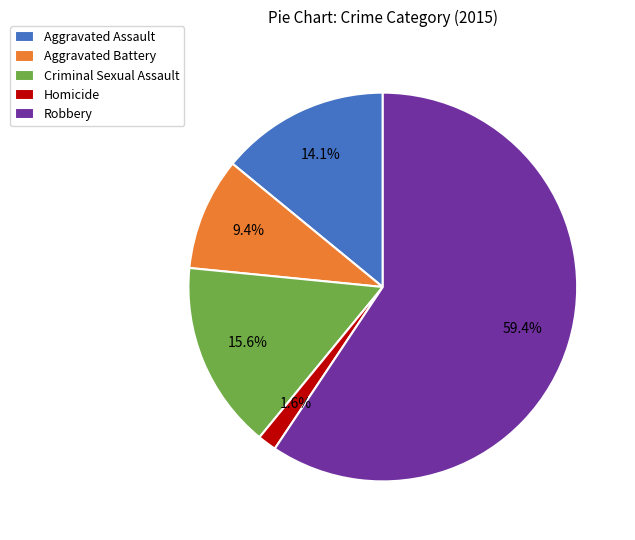

How many segments does this pie chart have?

5